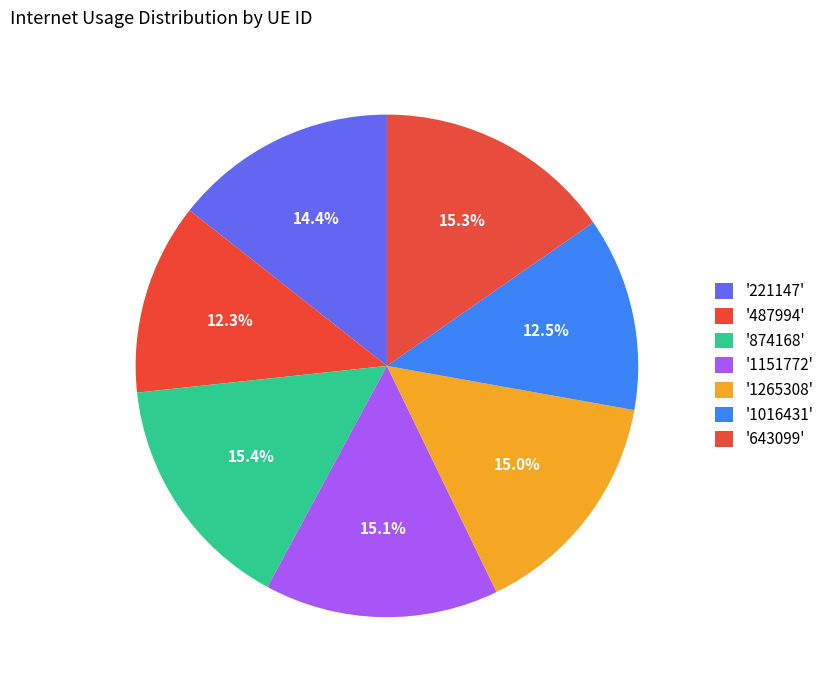

How many slices are in this pie chart?

7